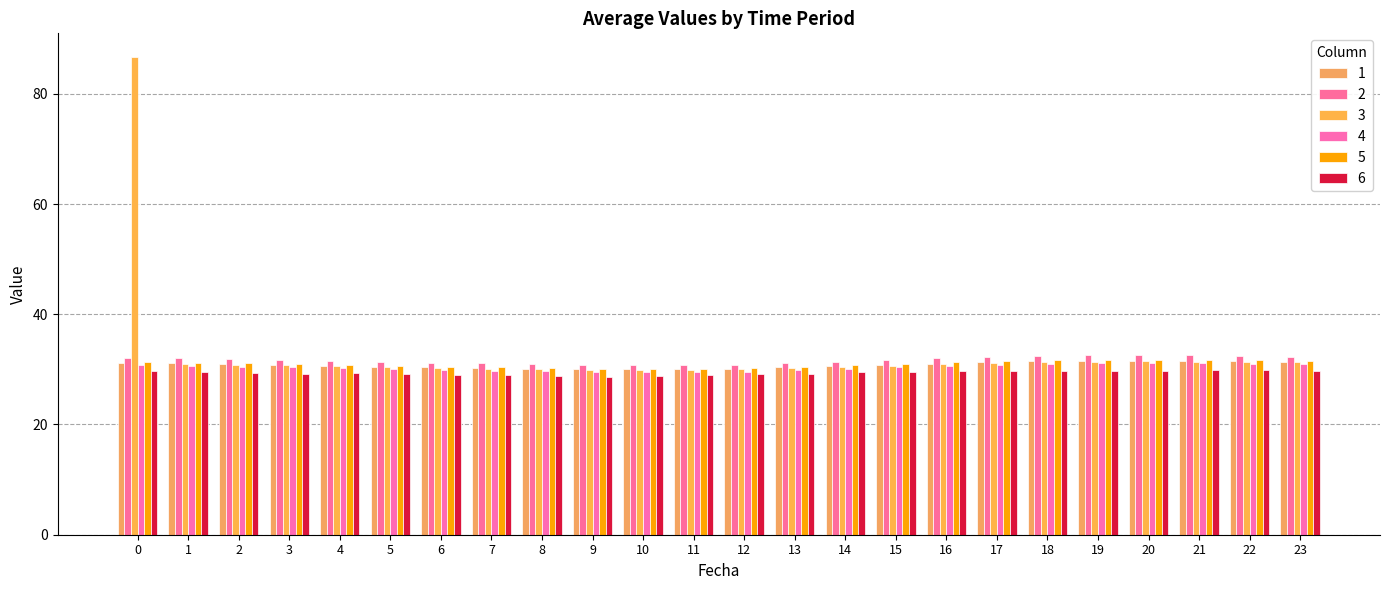

What is the difference between the 5 values at 18 and 16?

0.4